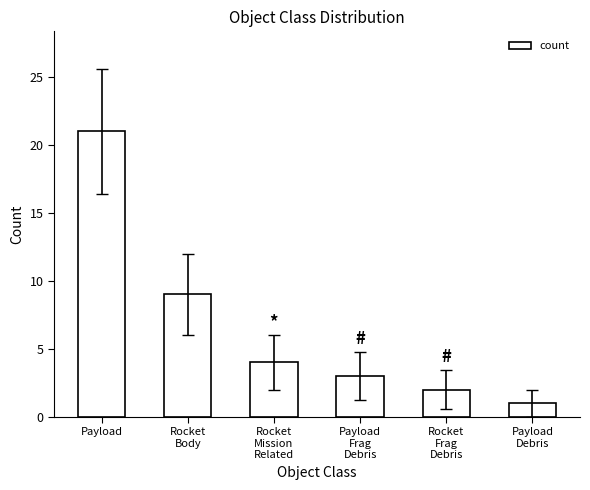

Where does the data first go above 4?

Payload